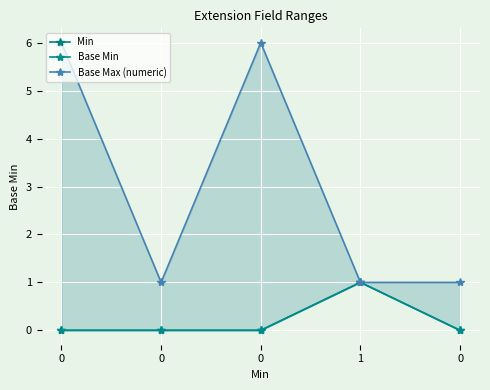

The value of Min at 0 is 0. True or false?

False